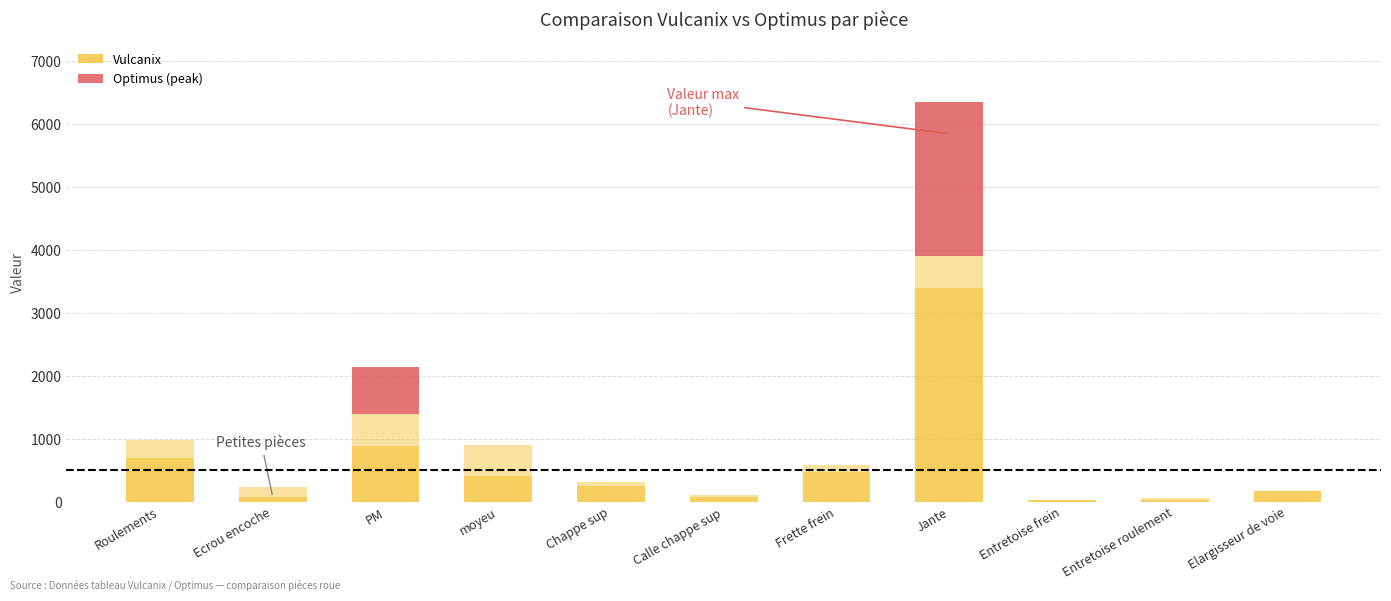

Reading left to right, what are all the values shown in this chart?

Vulcanix: 700	70	889	403	243	70	467	3400	26	17	162
Optimus (peak): 0	0	750	0	0	0	0	2450	0	0	0